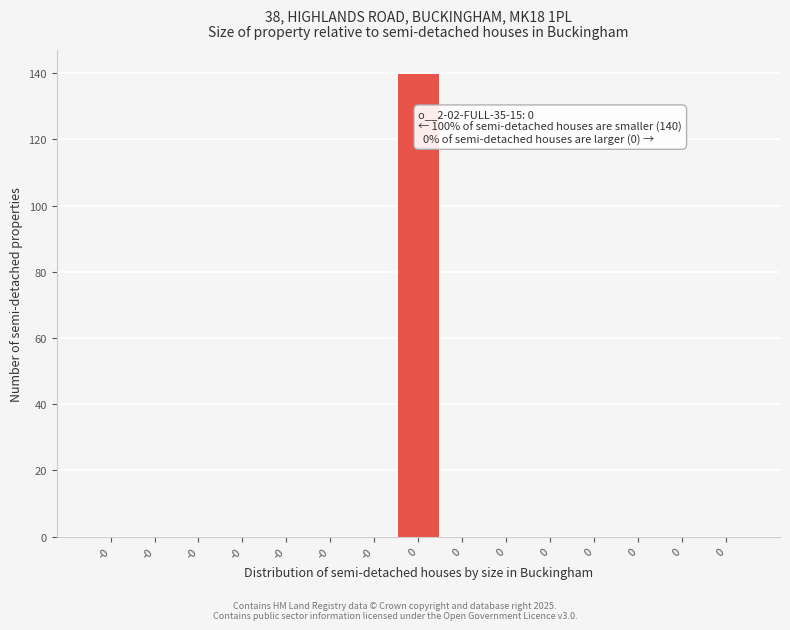

Count the number of data series in this chart.

1